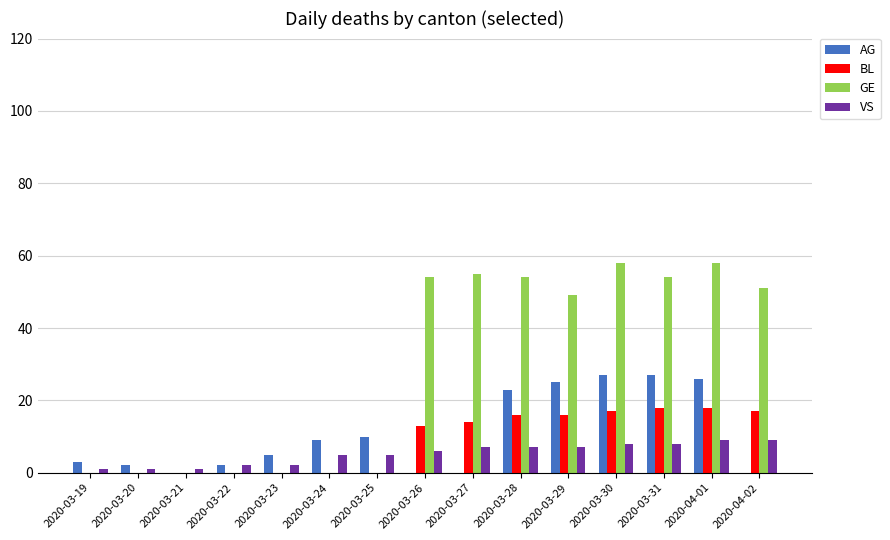

The AG series shows 35 at 2020-03-29. True or false?

False